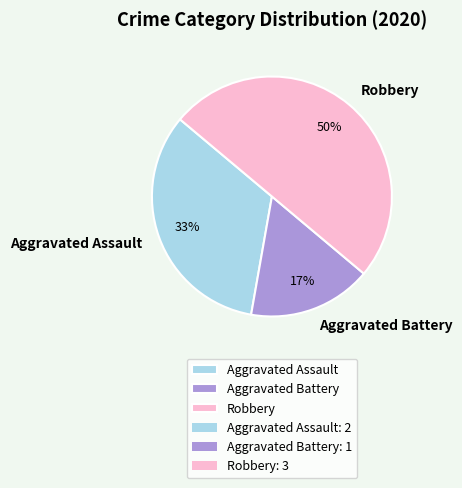

What is the smallest slice in the pie chart?

Aggravated Battery